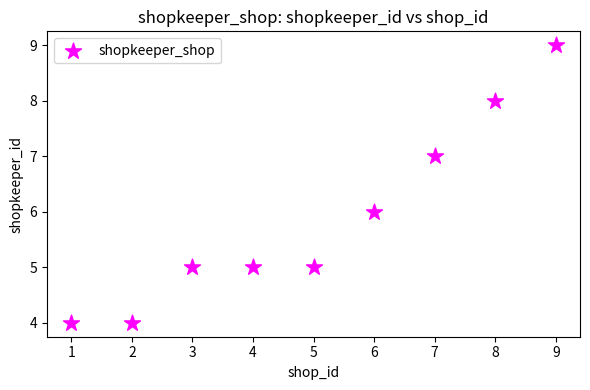

What is the range of X values (max minus min)?

8